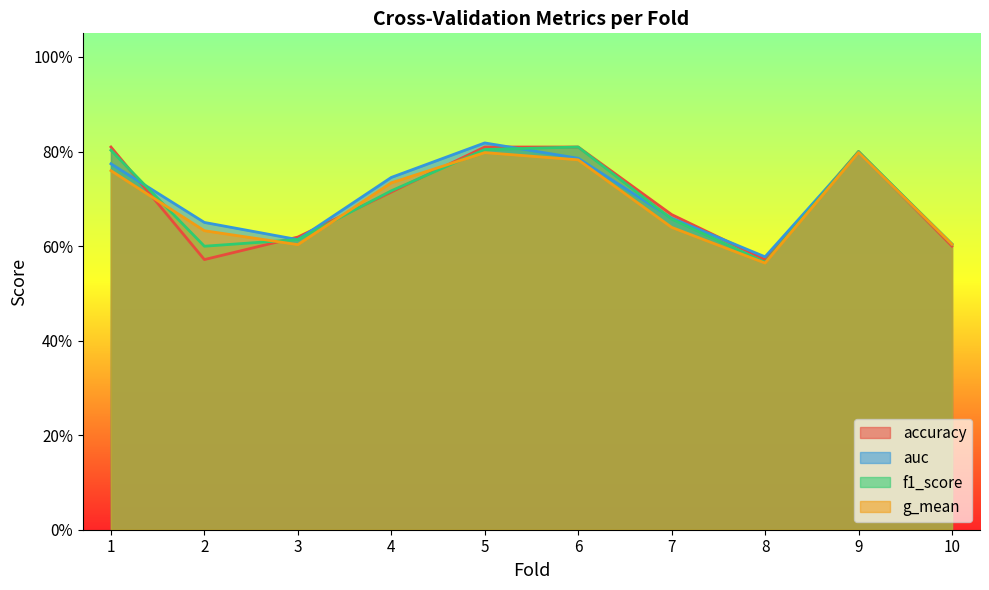

Between 4 and 5, which series saw the biggest shift?

accuracy